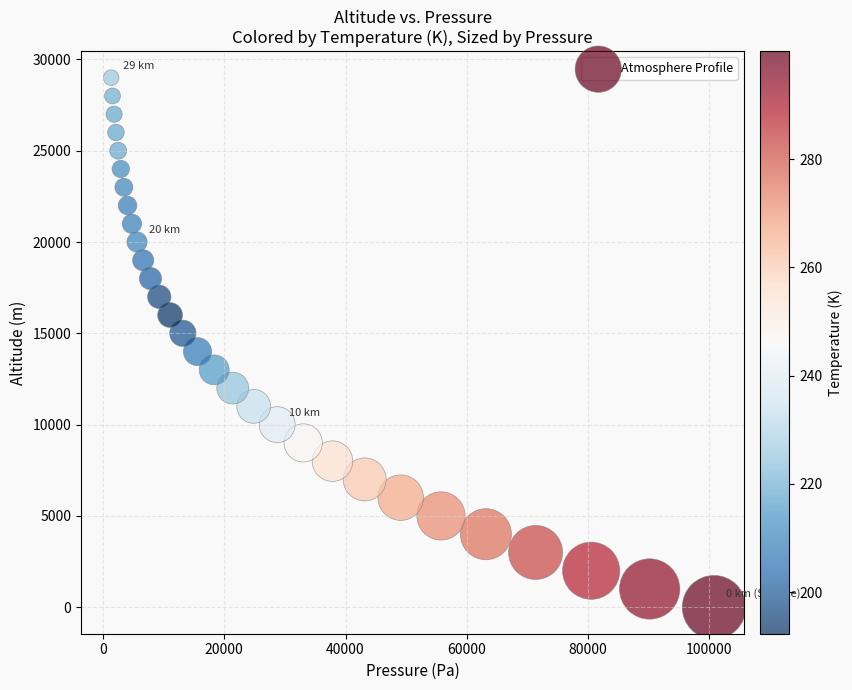

What is the range of Y values (max minus min)?

29000